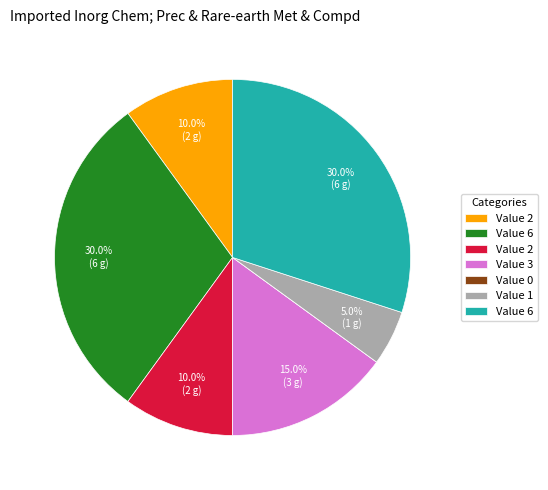

Does any single category account for the majority?

No